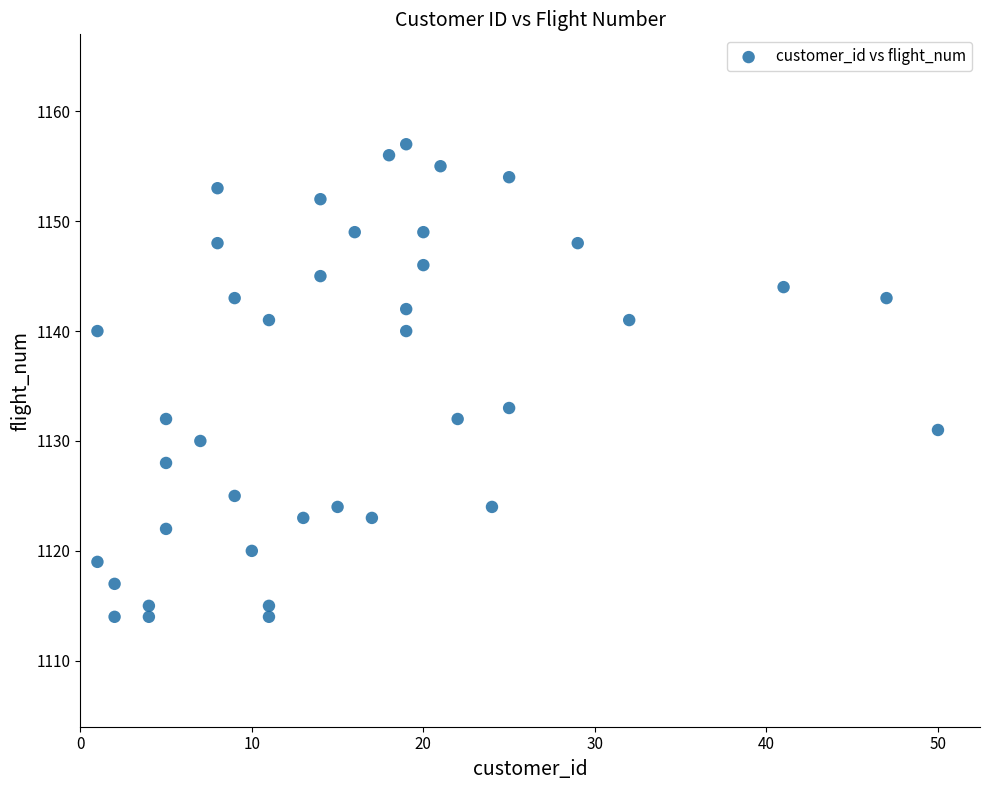

What Y value in the scatter plot is closest to 1135?

1133